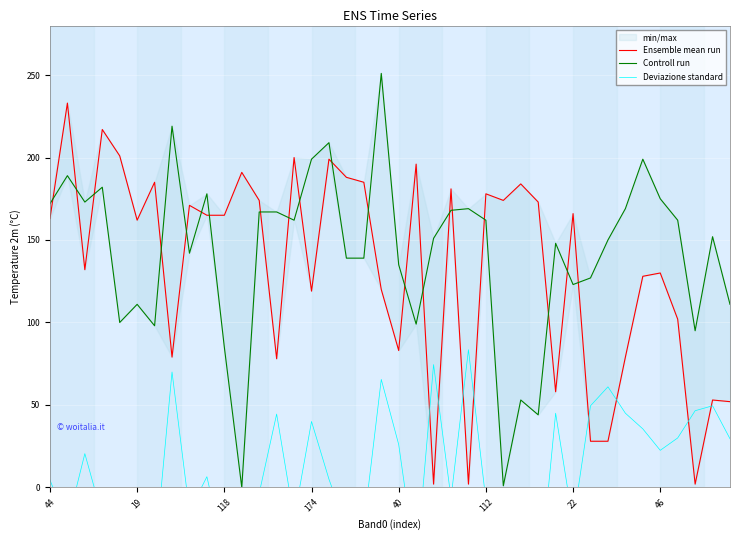

What is the label of the 31st point from the right?

9